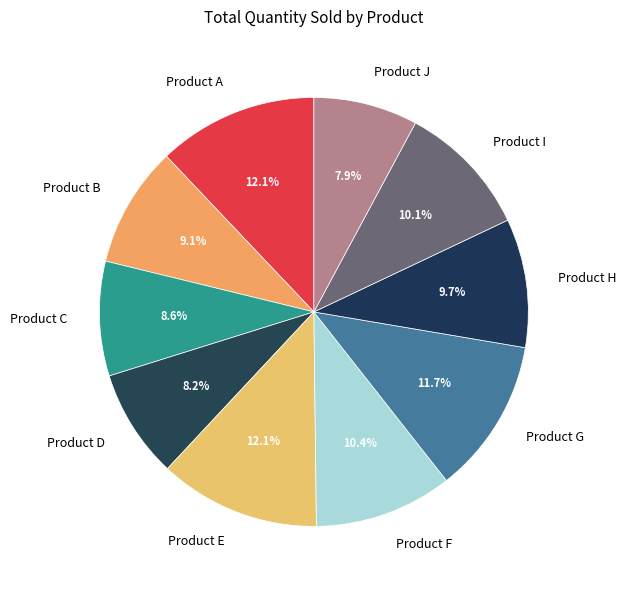

What percentage do Product J and Product D together represent?

16.1%